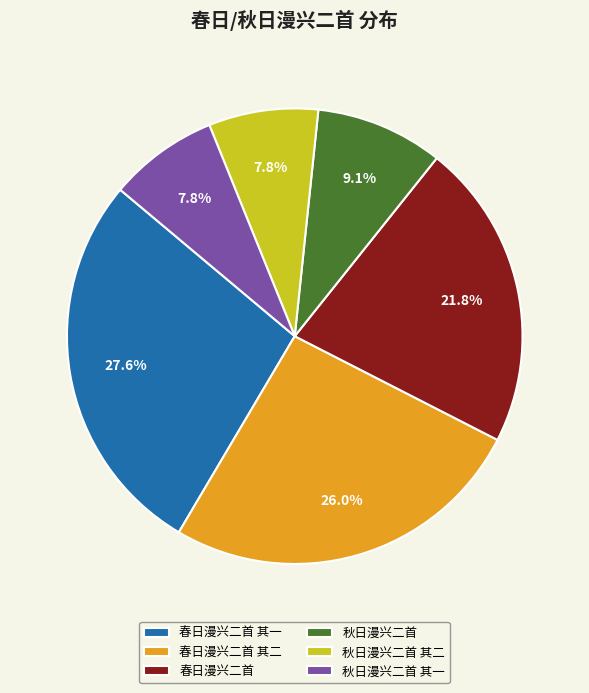

Do 秋日漫兴二首 and 秋日漫兴二首 其二 together represent more than half of the pie?

No